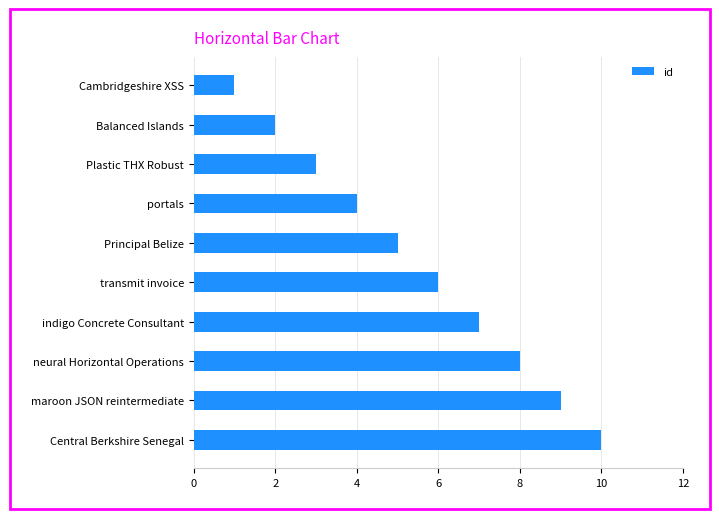

How many series are shown in this chart?

1